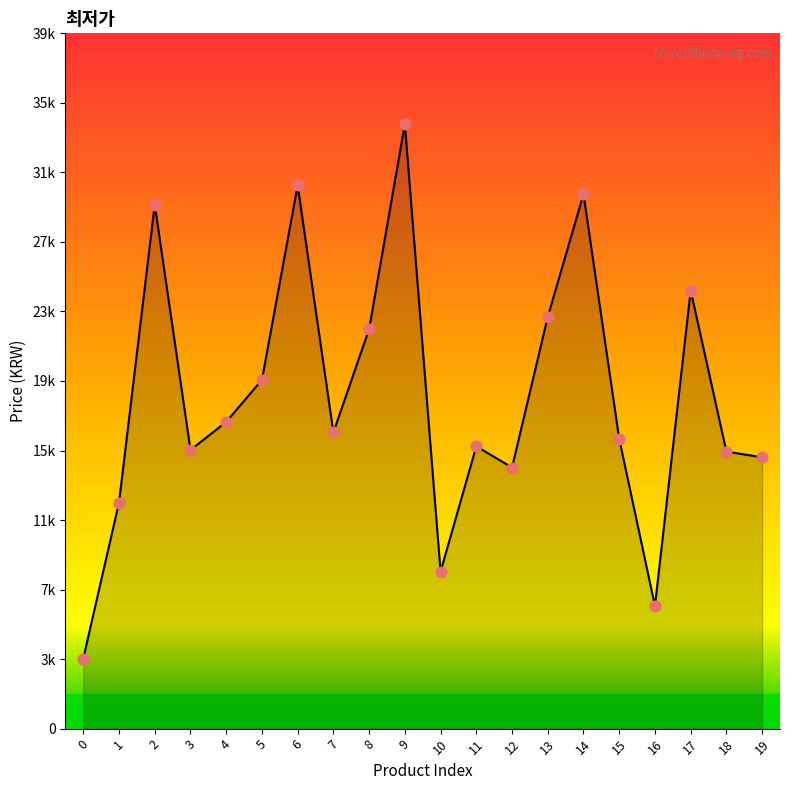

Does the chart have visible grid lines?

No